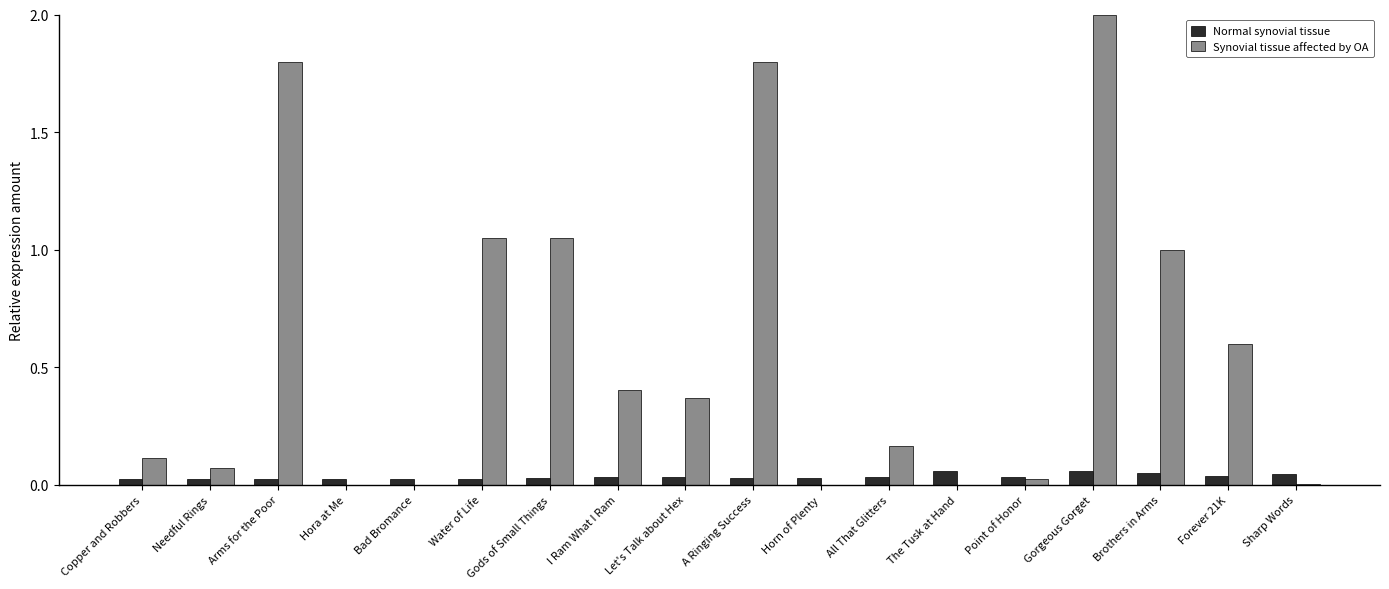

What is the sum of all Synovial tissue affected by OA values?

10.4